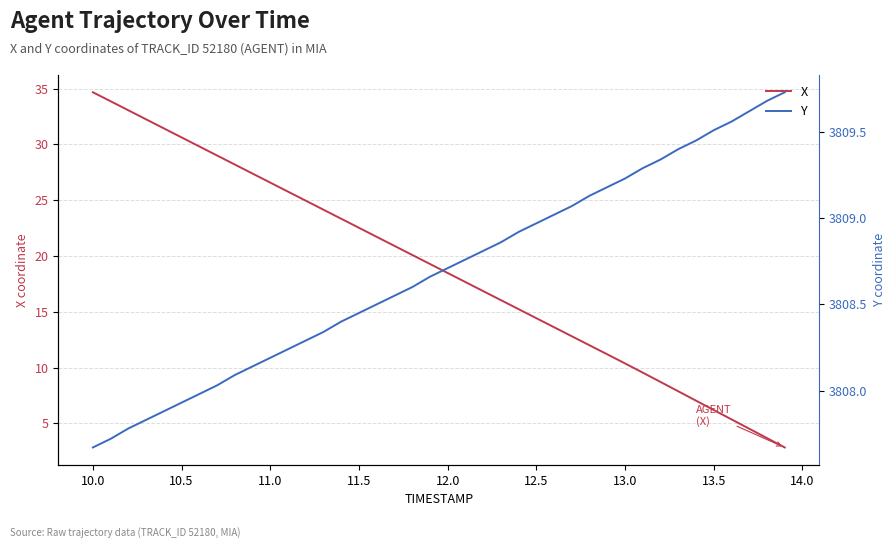

How many categories are shown in the chart?

40